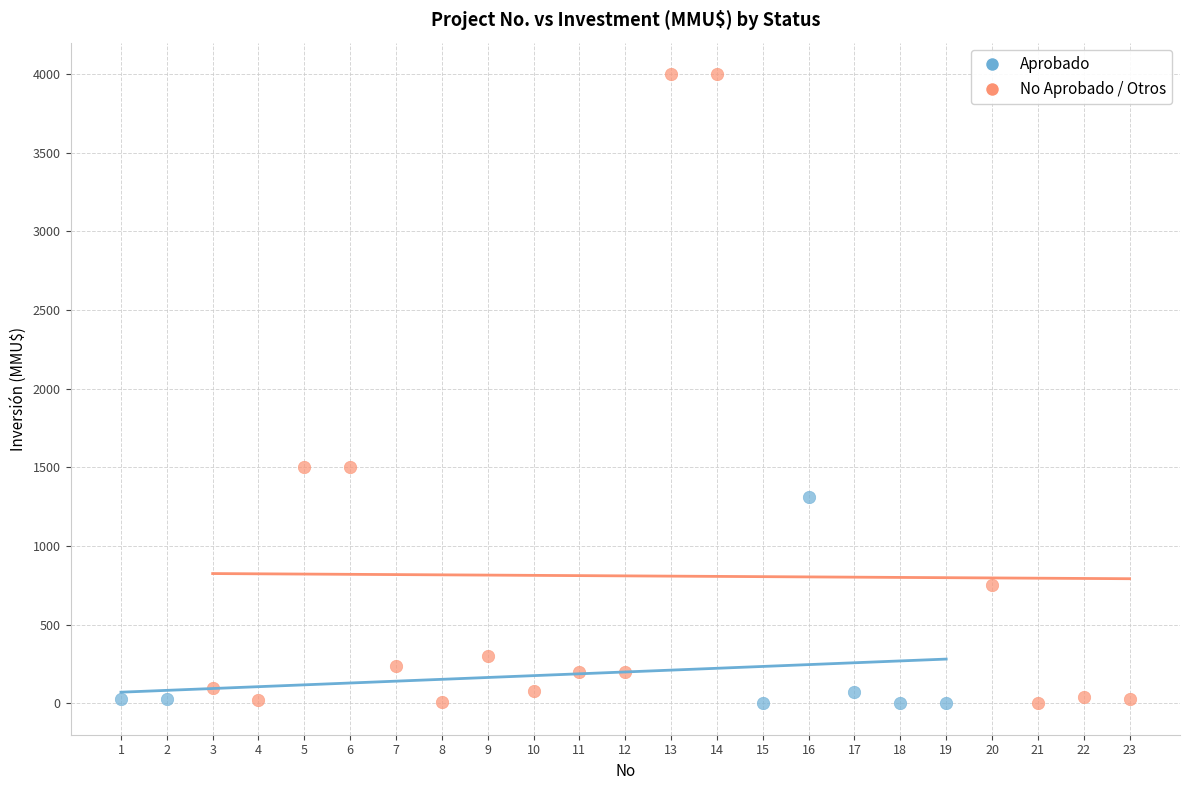

Which series reaches the maximum Y coordinate?

No Aprobado / Otros